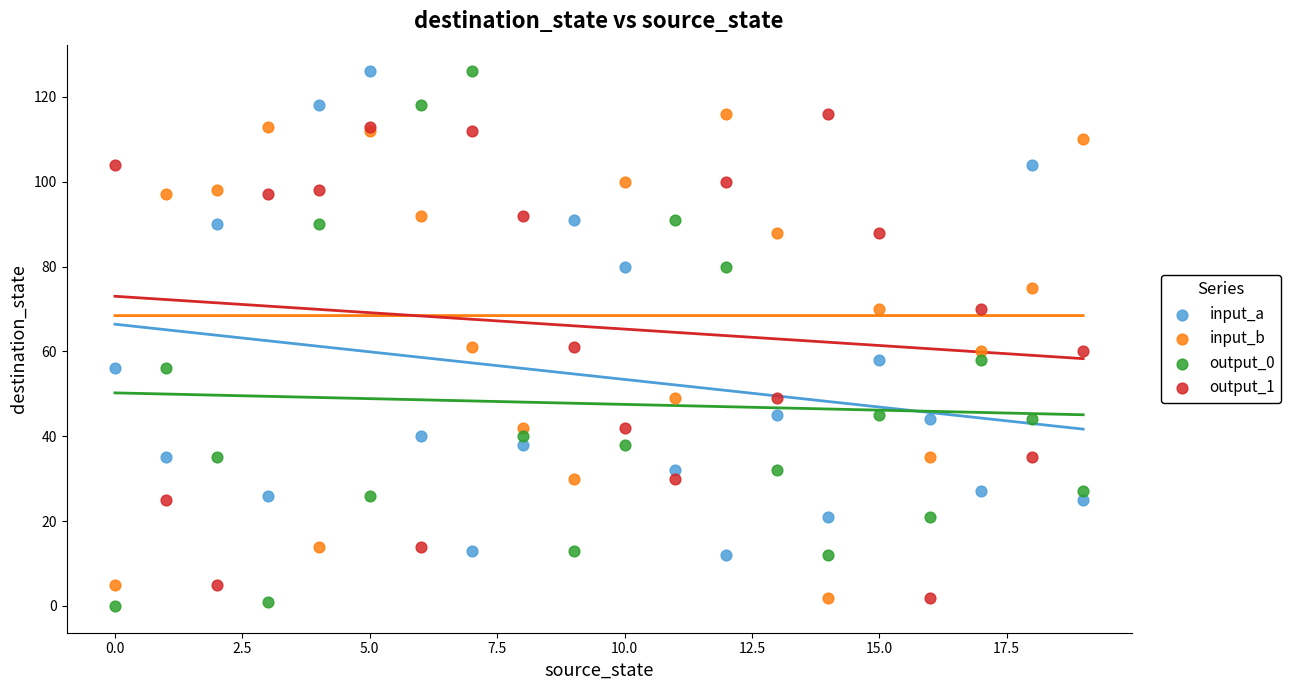

Which series has the largest Y range (max minus min)?

output_0